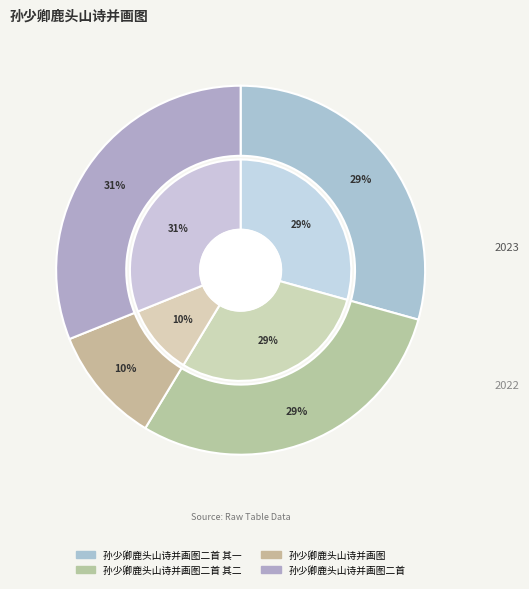

The 孙少卿鹿头山诗并画图二首 其一 slice represents 42% of the pie. True or false?

False